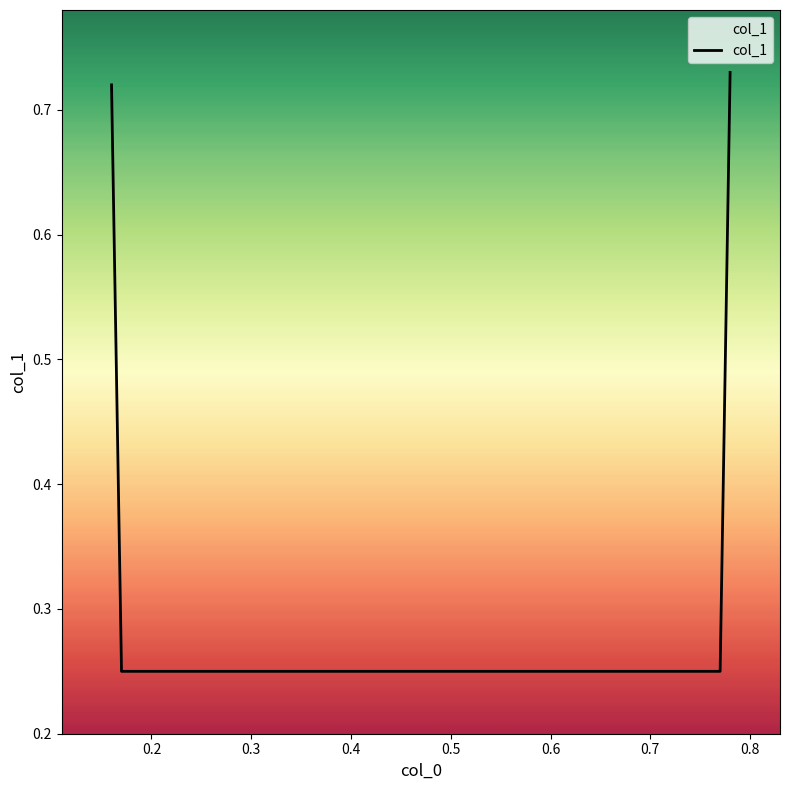

True or false: there are more than 1 points higher than both neighbors.

False